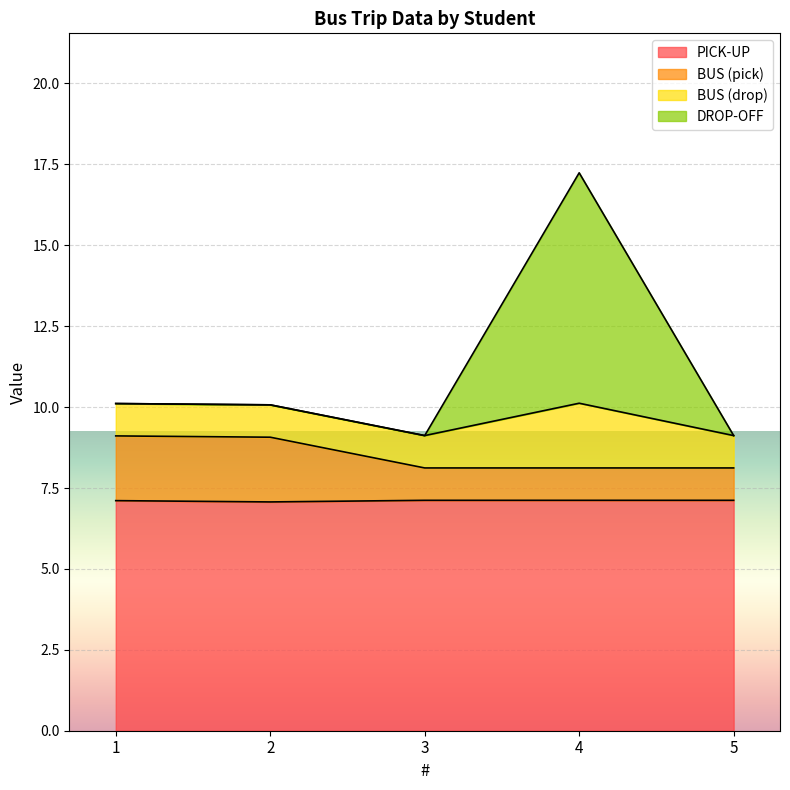

What is the total value across all series at 2?

10.1